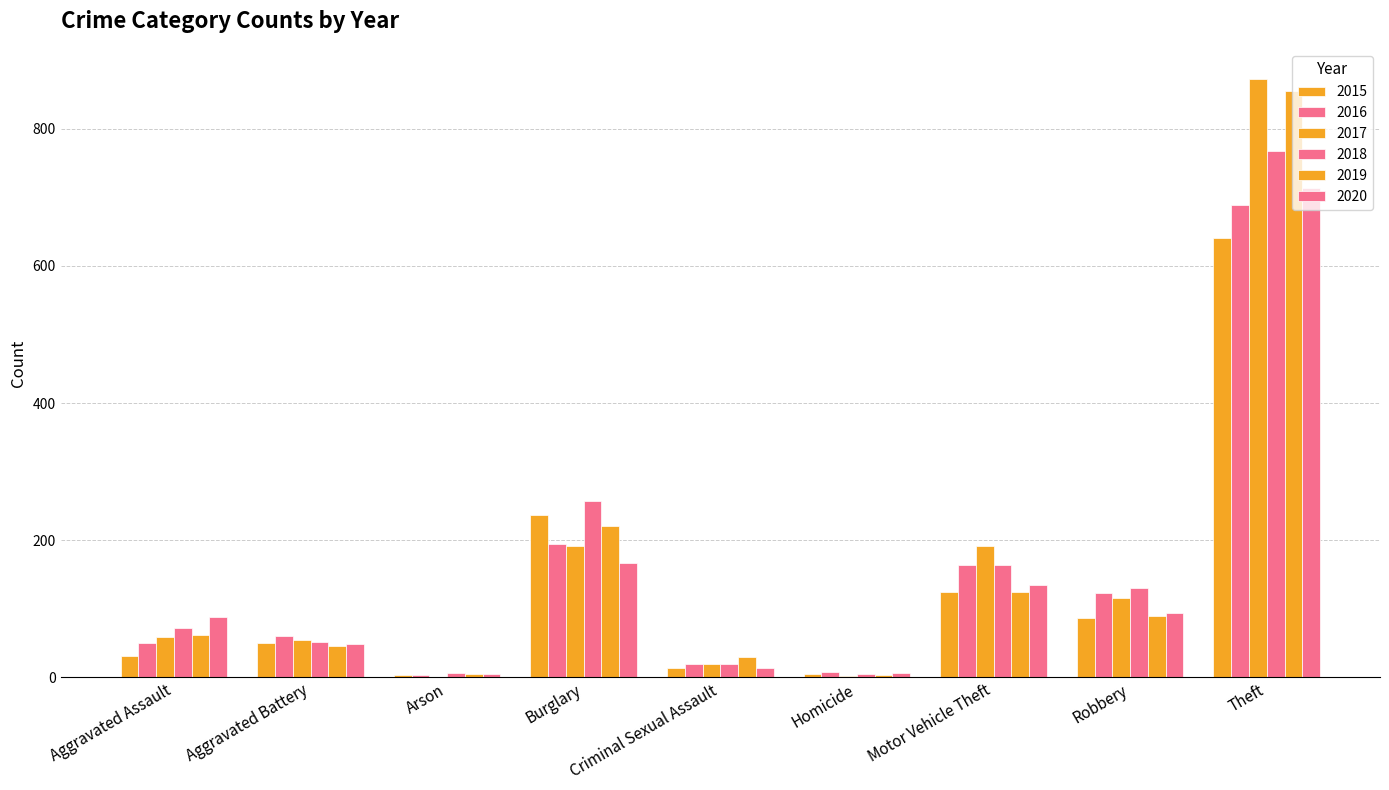

How many groups of bars are there?

9